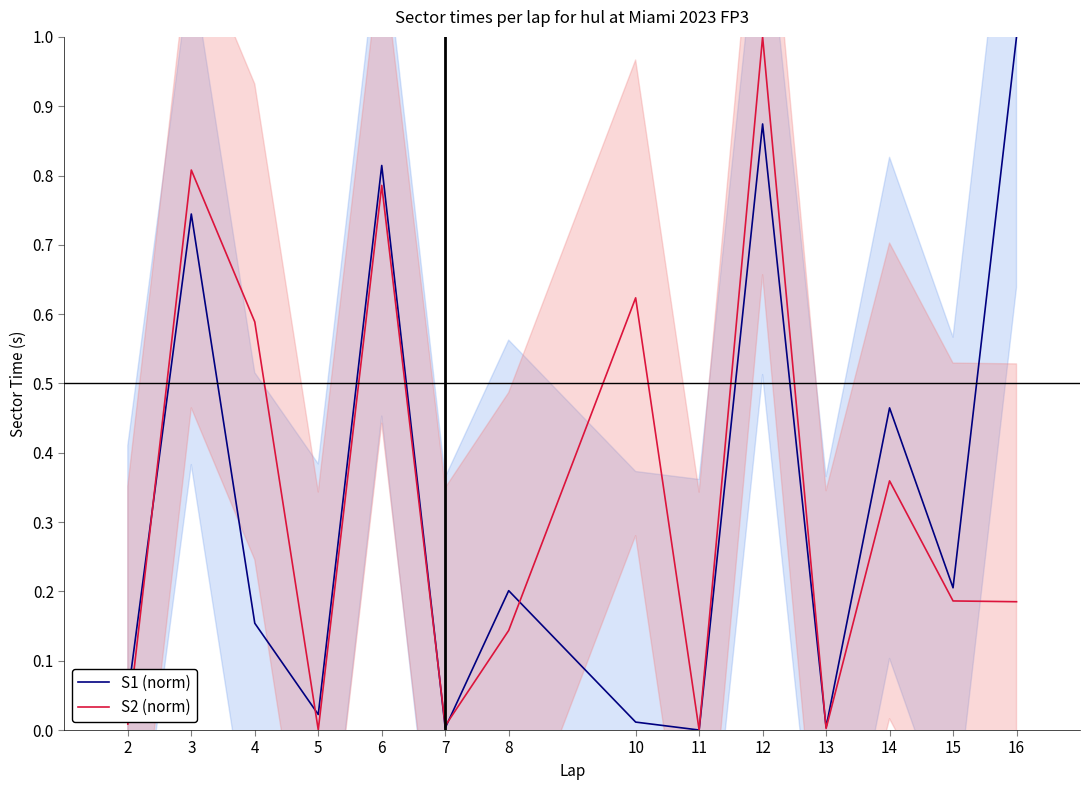

At which category does S2 (norm) reach its first local peak?

3